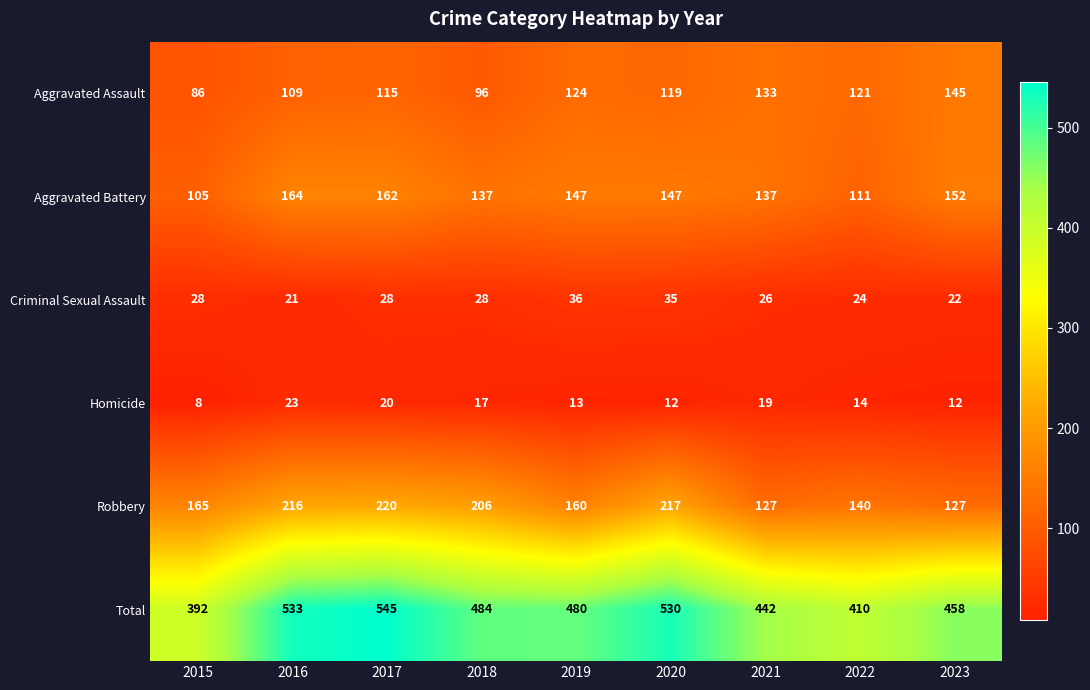

True or false: Aggravated Battery has a value of 147 at 2020.

True